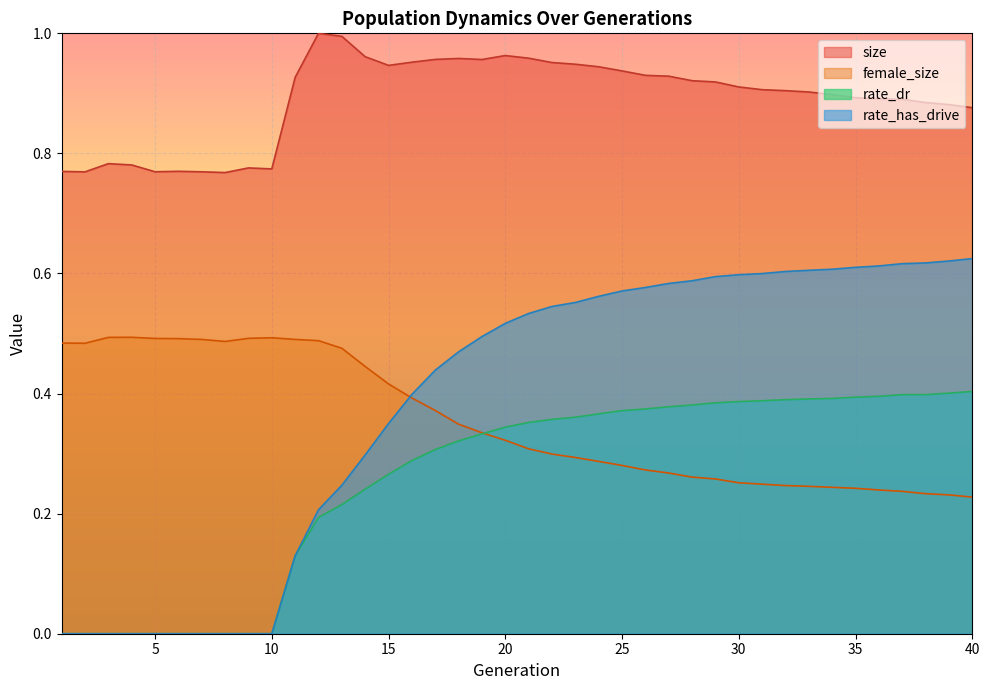

Which category has the lowest value in the female_size series?

40